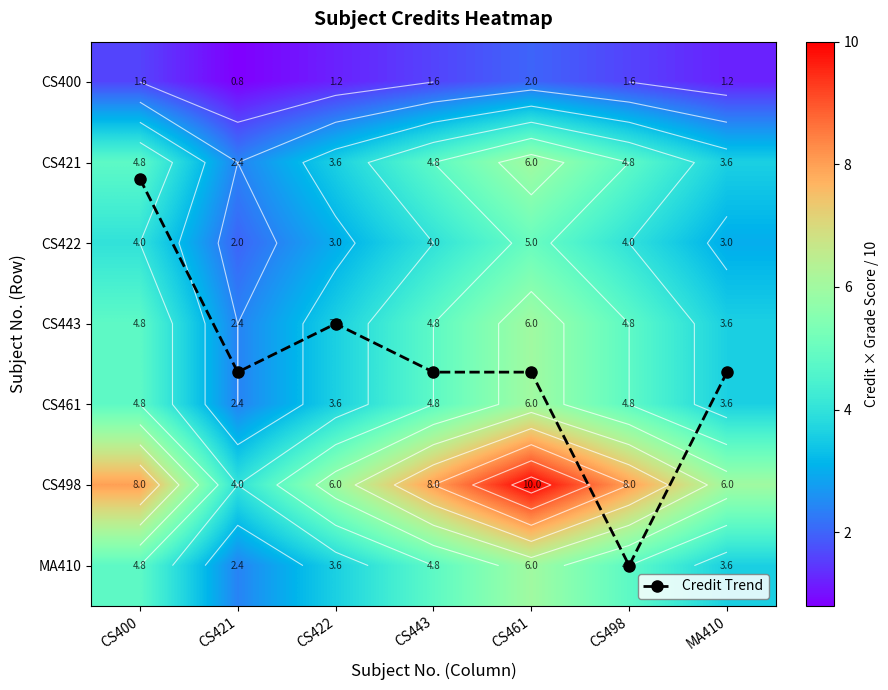

The CS461 series shows 3.1 at CS443. True or false?

False